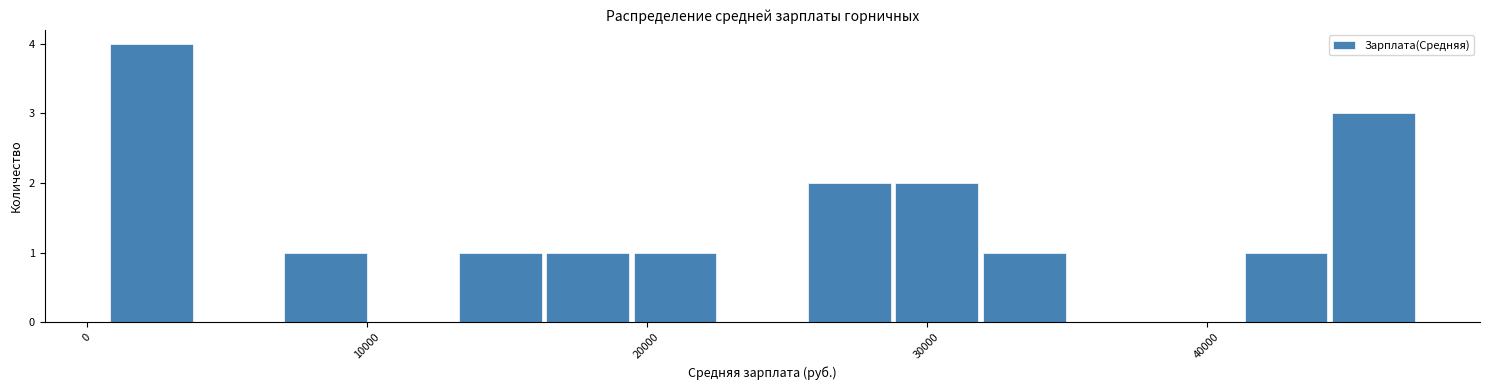

Around what value on the x-axis is the tallest bar? Give the approximate position of its centre, as read against the axis.

2000